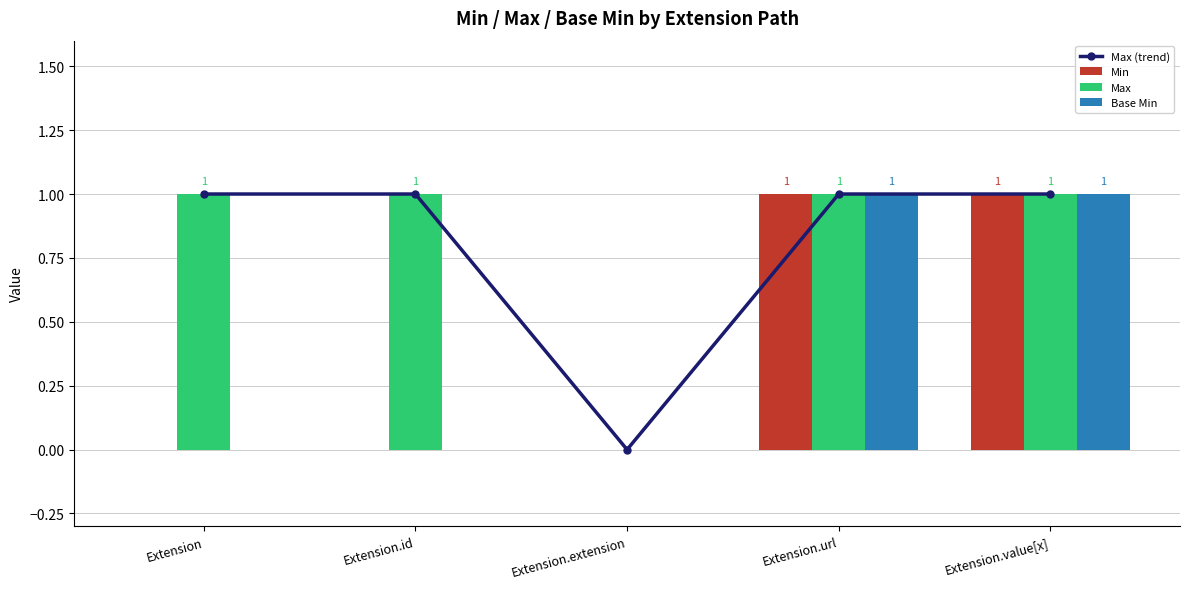

Read the Min value at Extension.url.

1